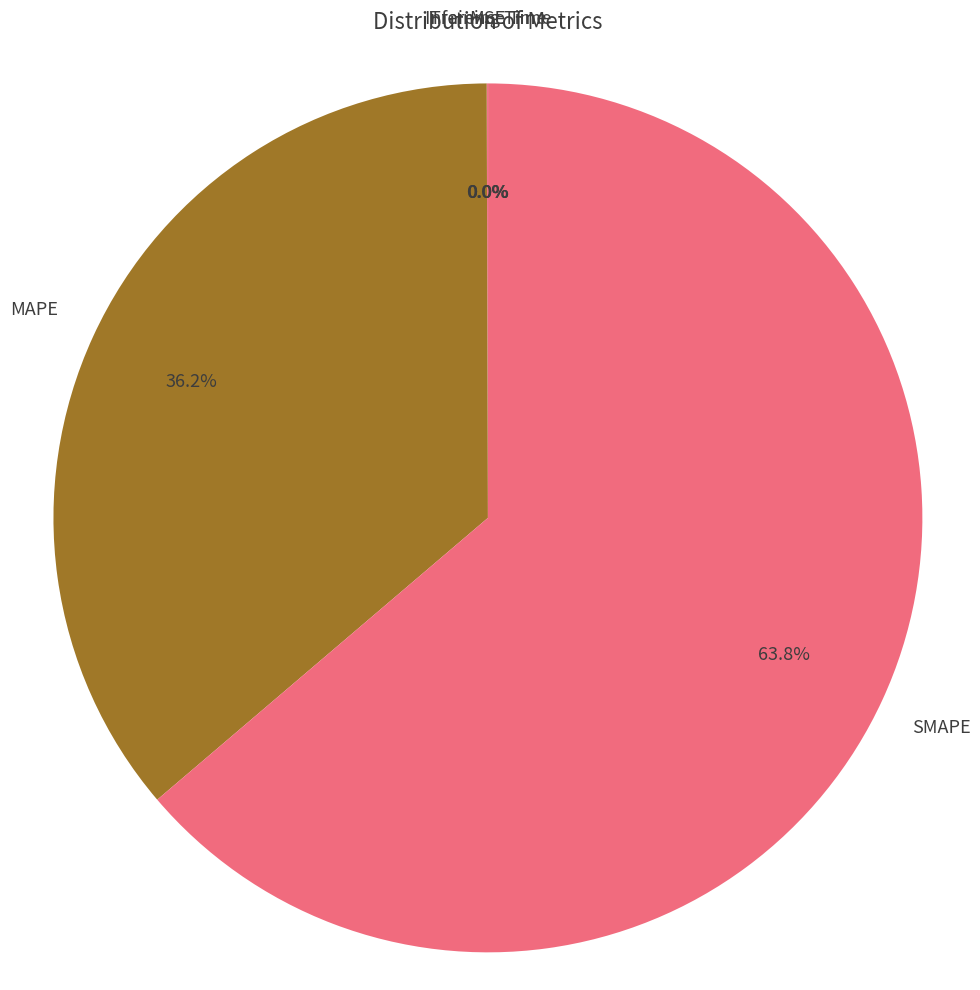

Which category has the biggest portion of the pie?

SMAPE